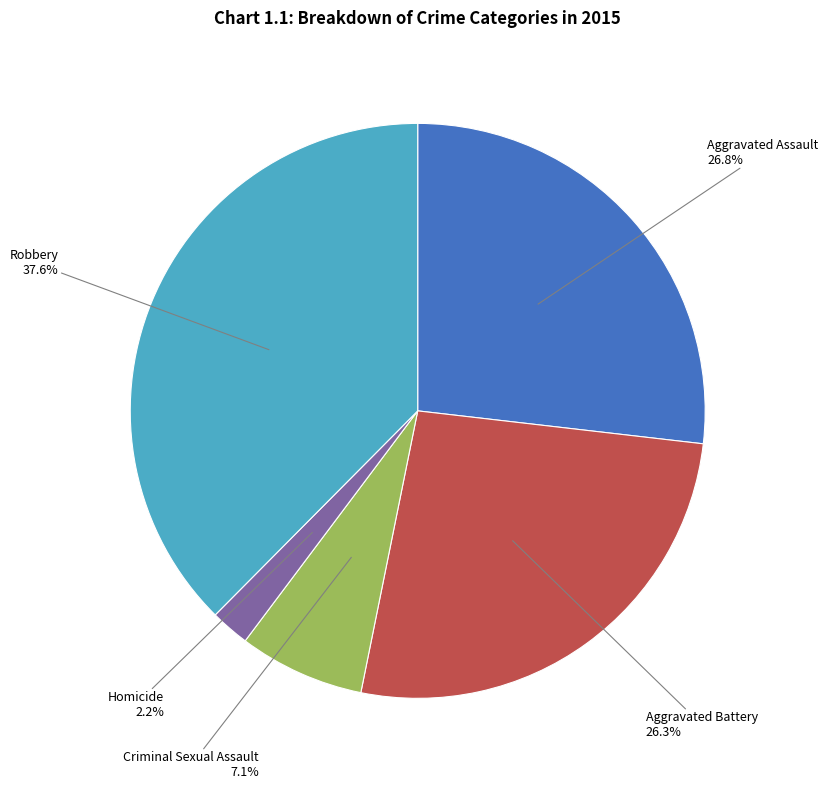

How many segments does this pie chart have?

5